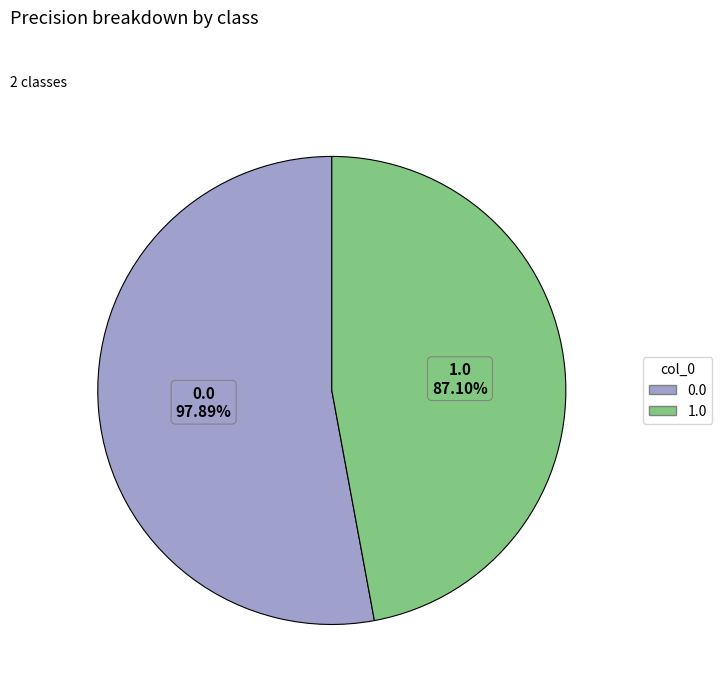

Rank the categories by value from highest to lowest.

0.0, 1.0